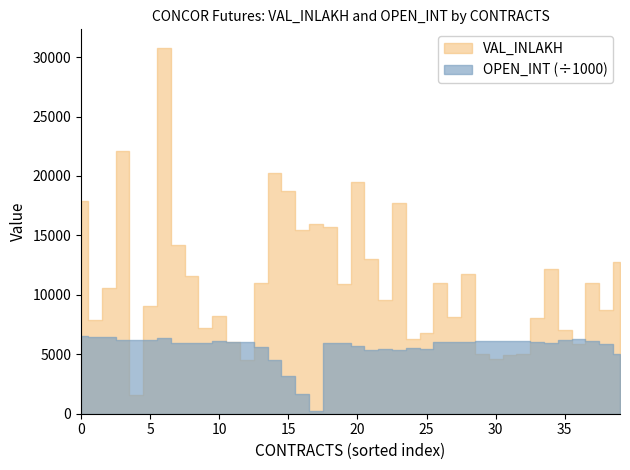

True or false: OPEN_INT has a value of 1325880.9 at 19.

False